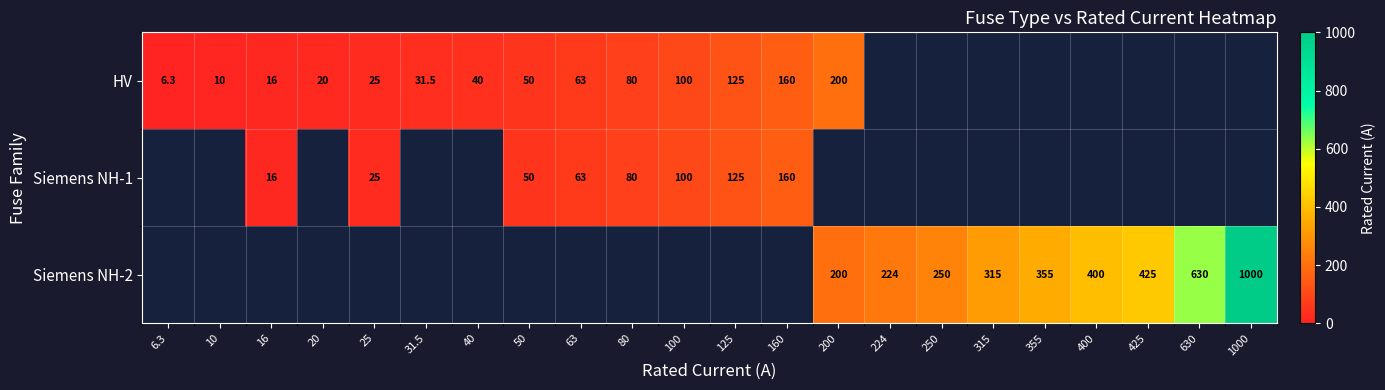

True or false: HV has a value of 6.3 at 6.3.

True